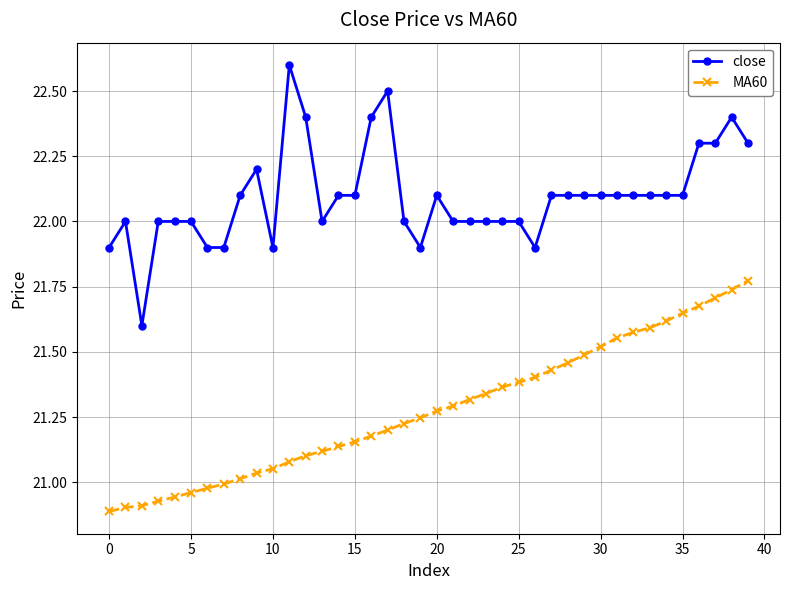

Rank the series by their maximum value, from lowest to highest.

MA60, close